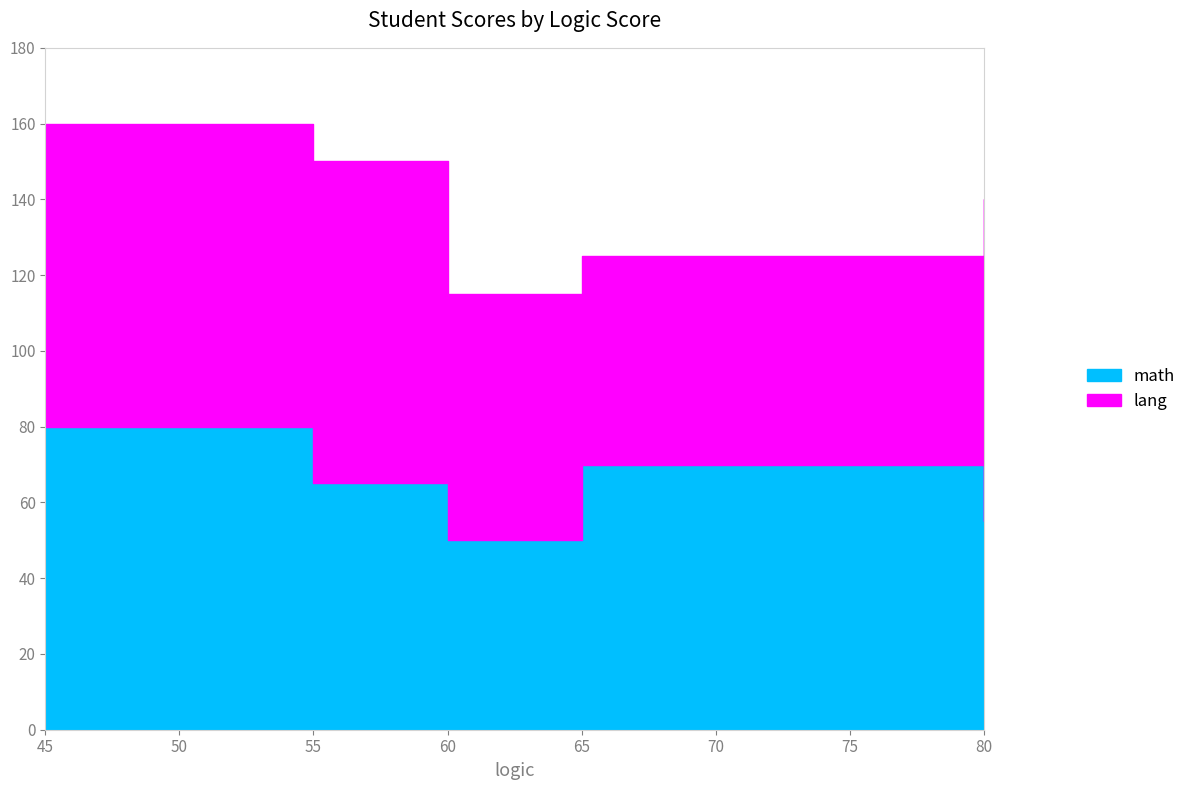

How many lines are shown in the chart?

2